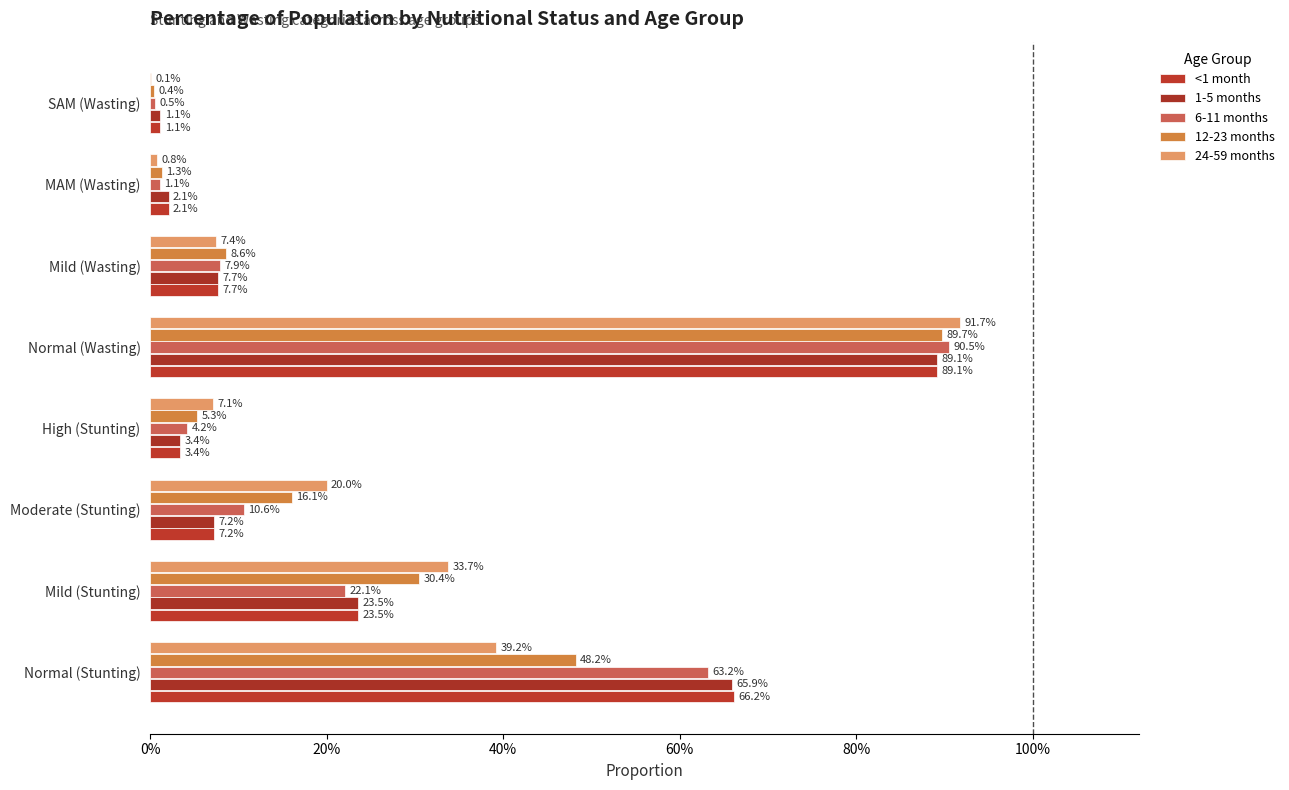

Reading left to right, extract all data points from this chart.

<1 month: 0.7	0.2	0.1	0.0	0.9	0.1	0.0	0.0
1-5 months: 0.7	0.2	0.1	0.0	0.9	0.1	0.0	0.0
6-11 months: 0.6	0.2	0.1	0.0	0.9	0.1	0.0	0.0
12-23 months: 0.5	0.3	0.2	0.1	0.9	0.1	0.0	0.0
24-59 months: 0.4	0.3	0.2	0.1	0.9	0.1	0.0	0.0